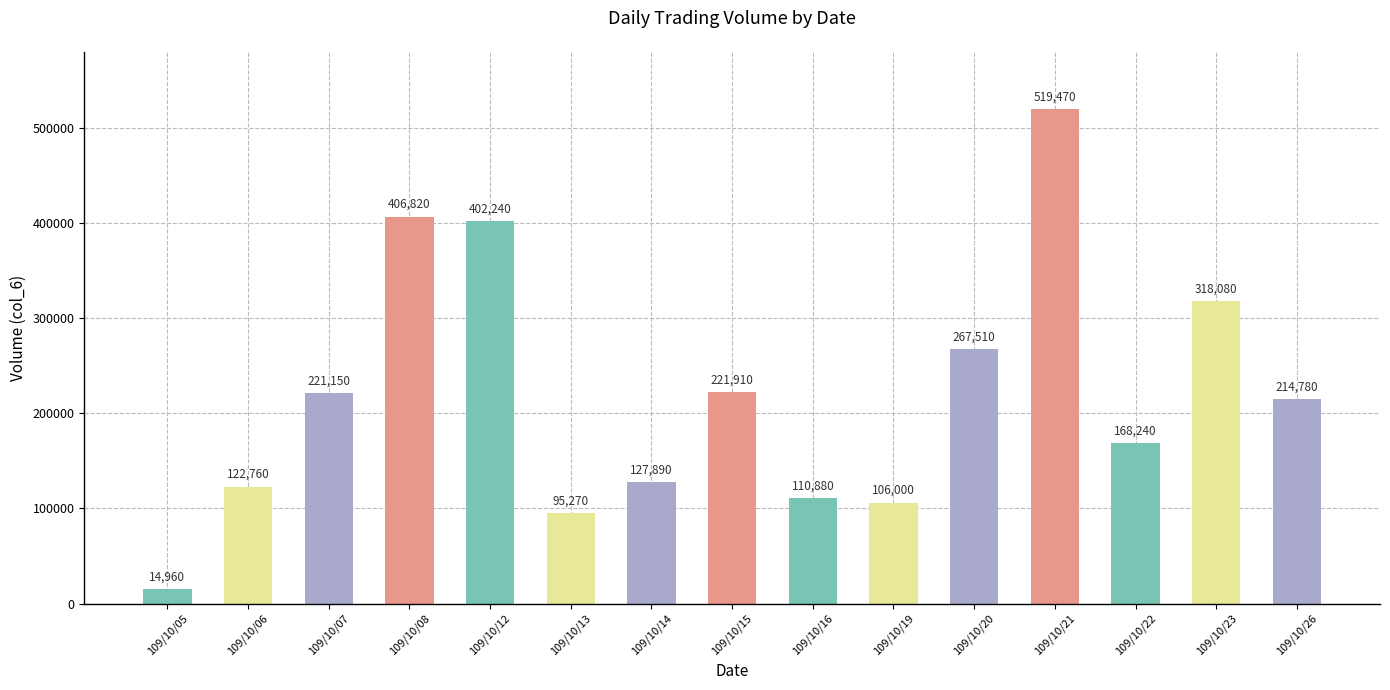

What is the difference between the maximum and minimum values?

504510